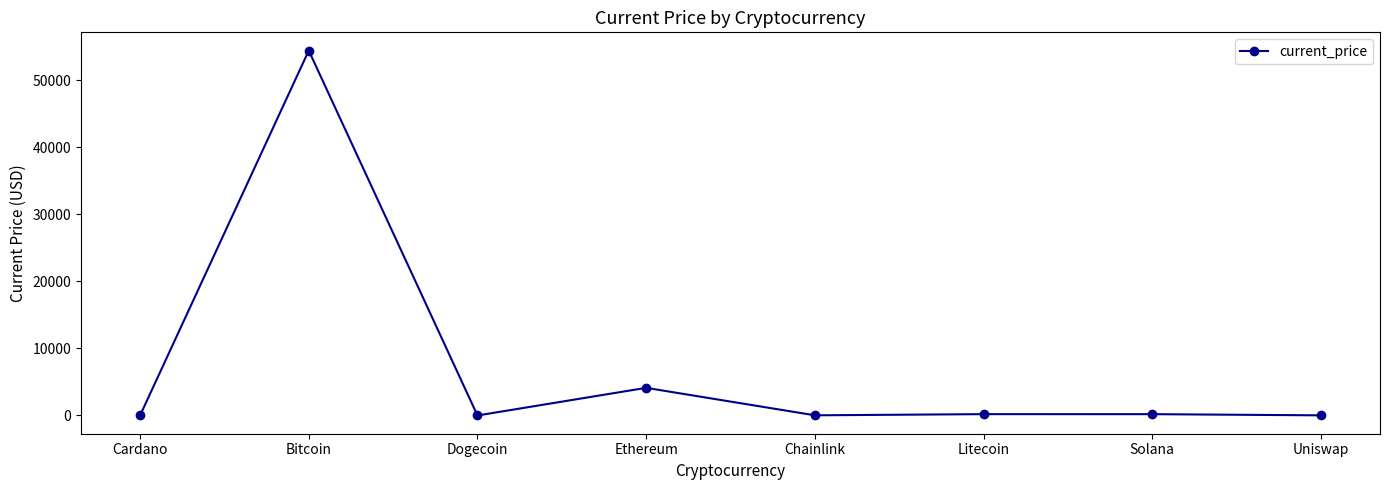

Does the chart display data point markers on the line(s)?

Yes